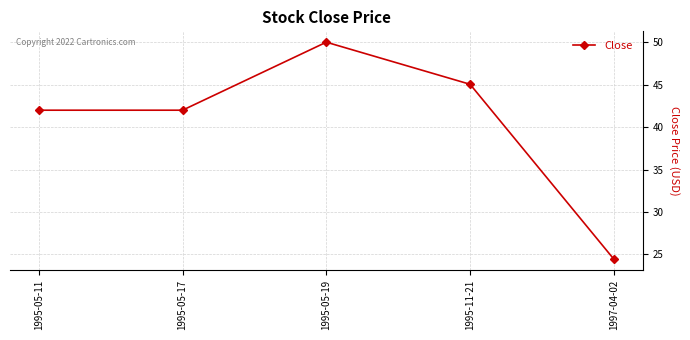

Reading right to left, transcribe all the data shown in this chart.

24.4	45.1	50.0	42.0	42.0